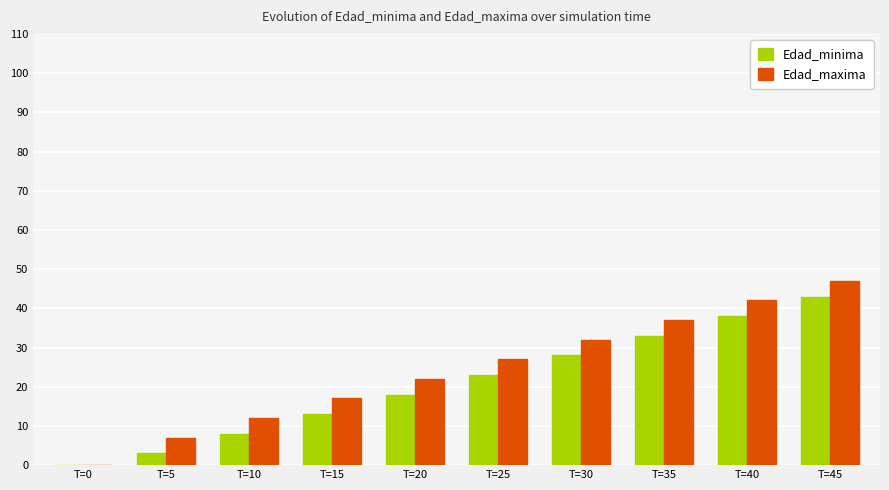

What is the greatest value displayed?

47